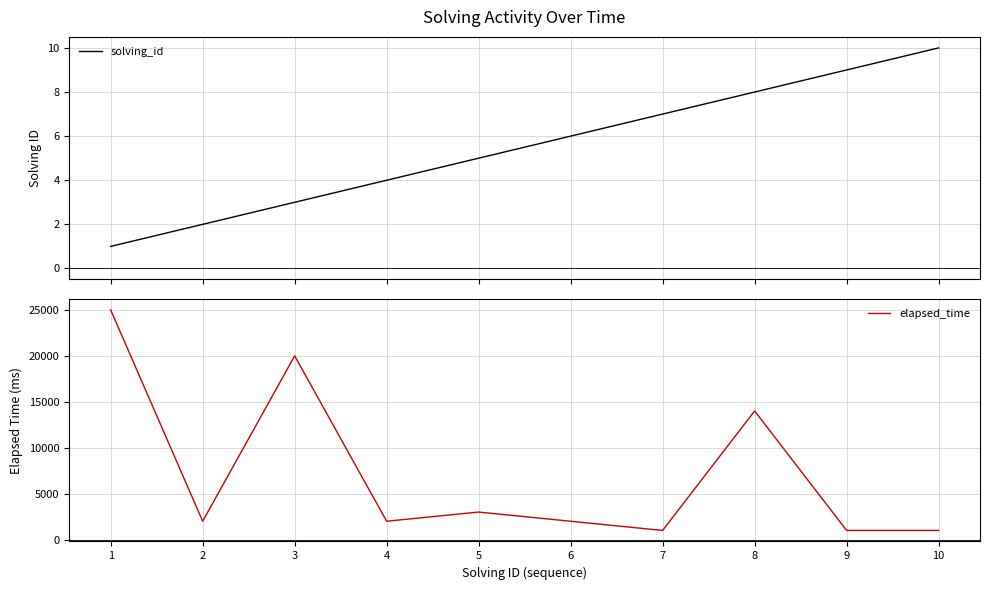

What is the total value across all series at 2?

2002